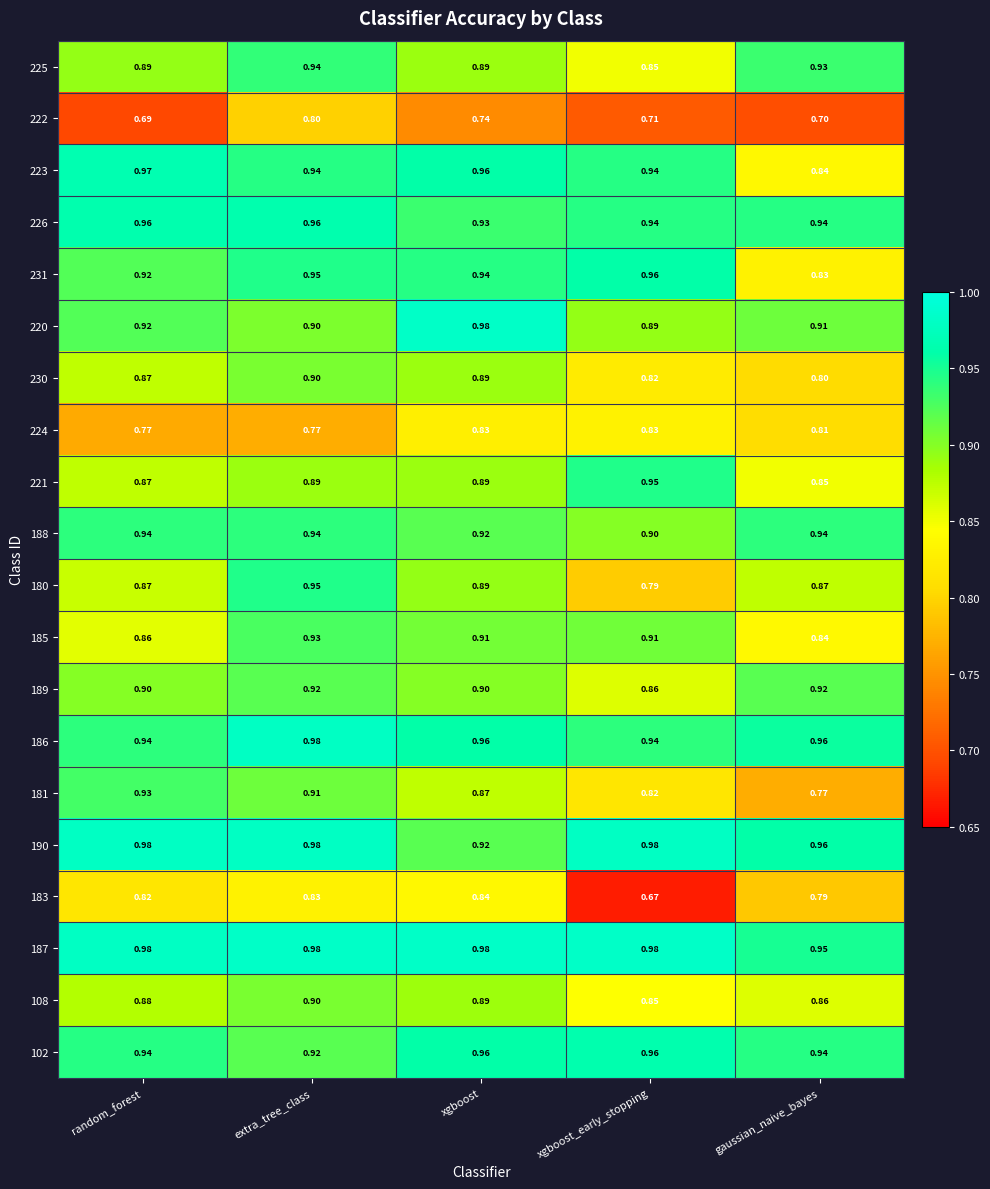

Is the value of 180 at gaussian_naive_bayes greater than the value of 220 at xgboost?

No